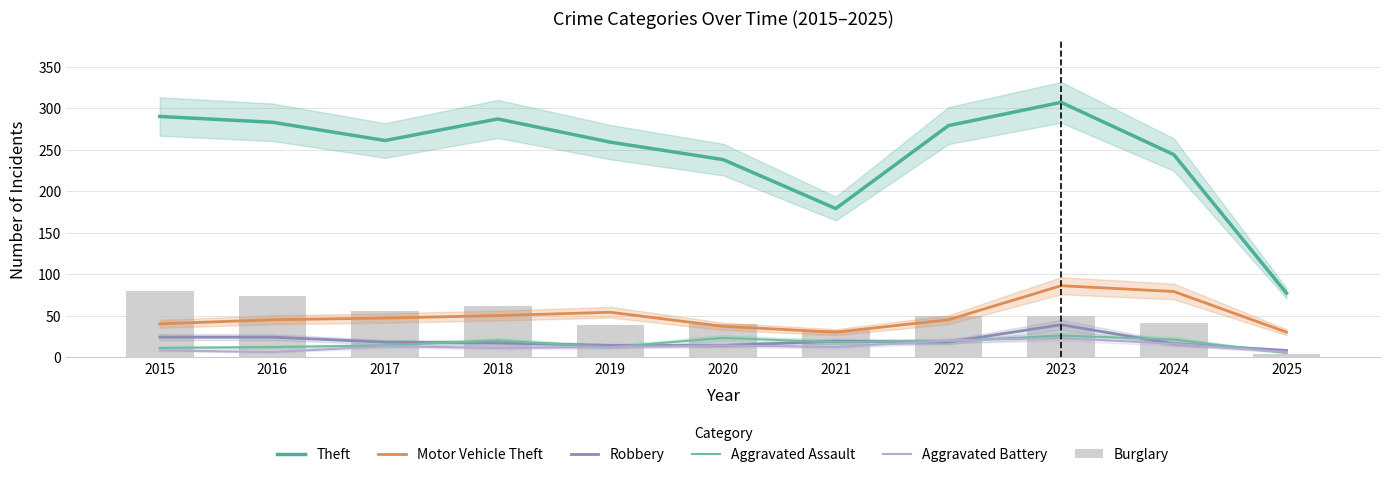

Where is Aggravated Battery nearest to the value 14?

2020